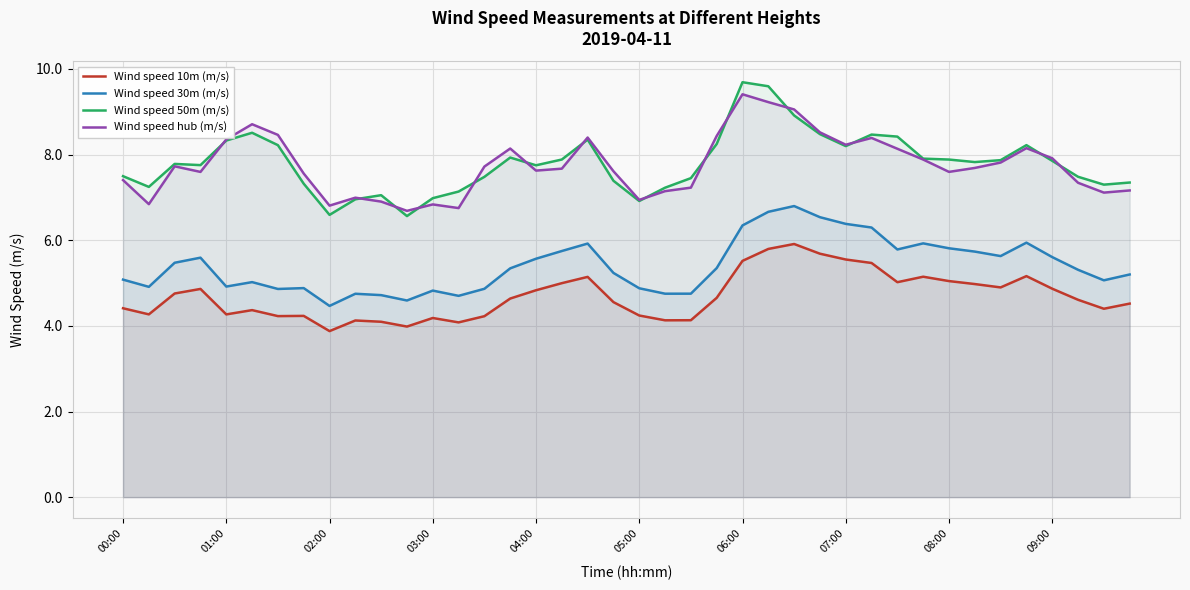

The value of Wind speed 50m (m/s) at 04:00 is 1.7. True or false?

False